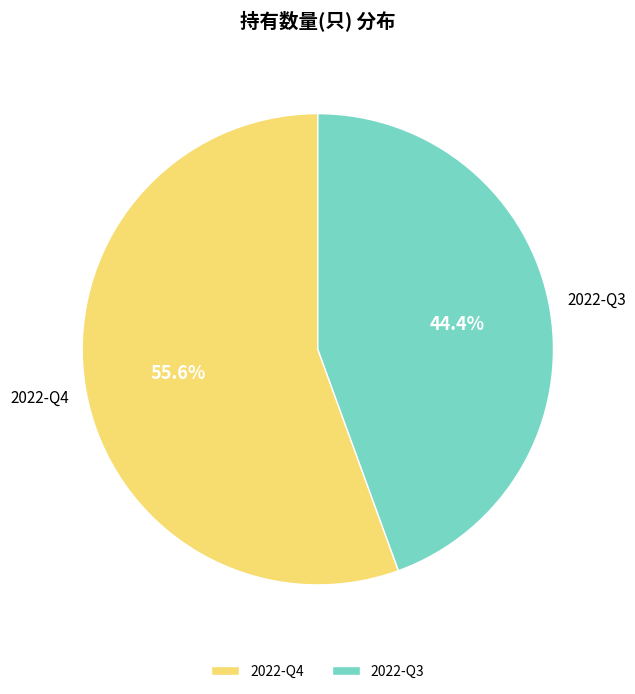

Does 2022-Q4 account for over 50% of the chart?

Yes